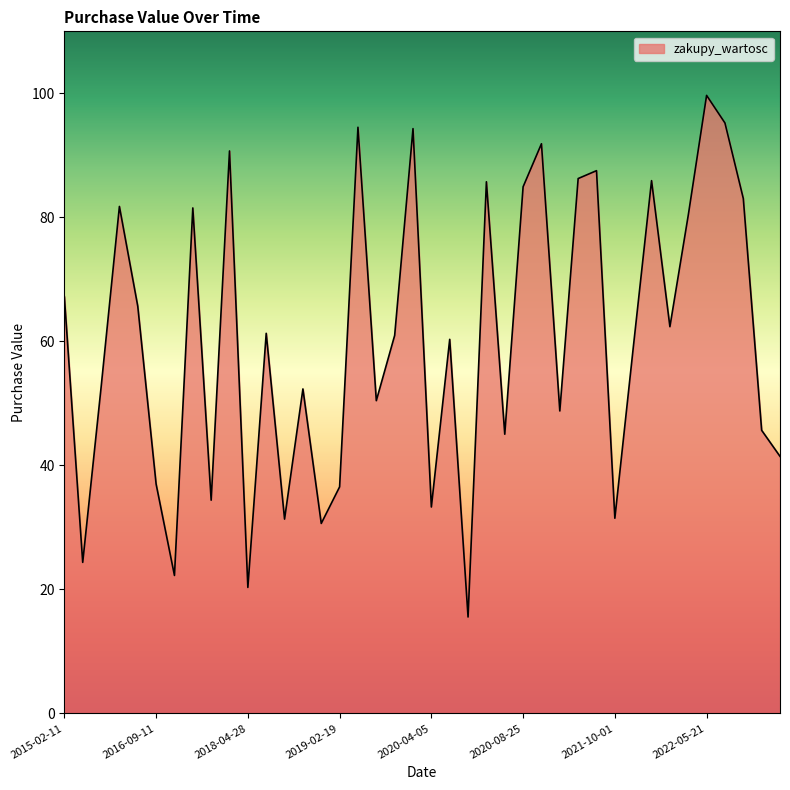

What is the difference between the maximum and minimum values?

84.1